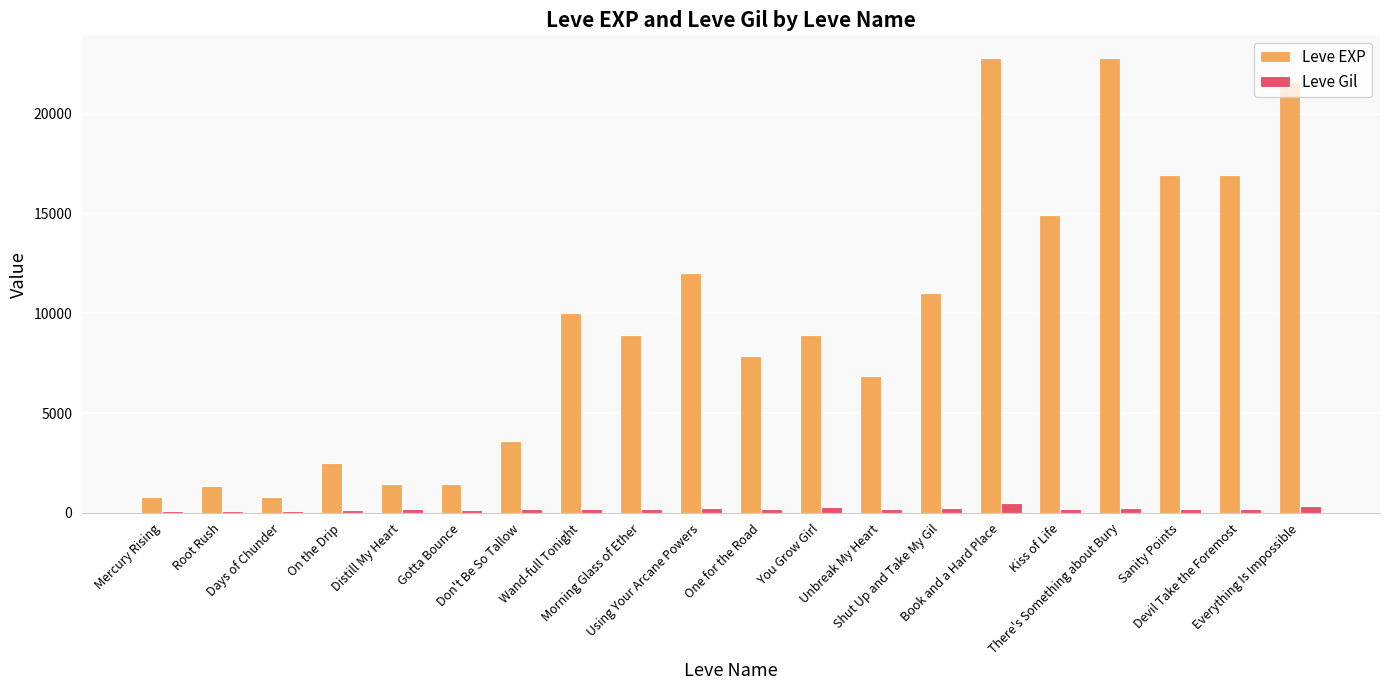

How many values in the Leve EXP series are below 8930?

9